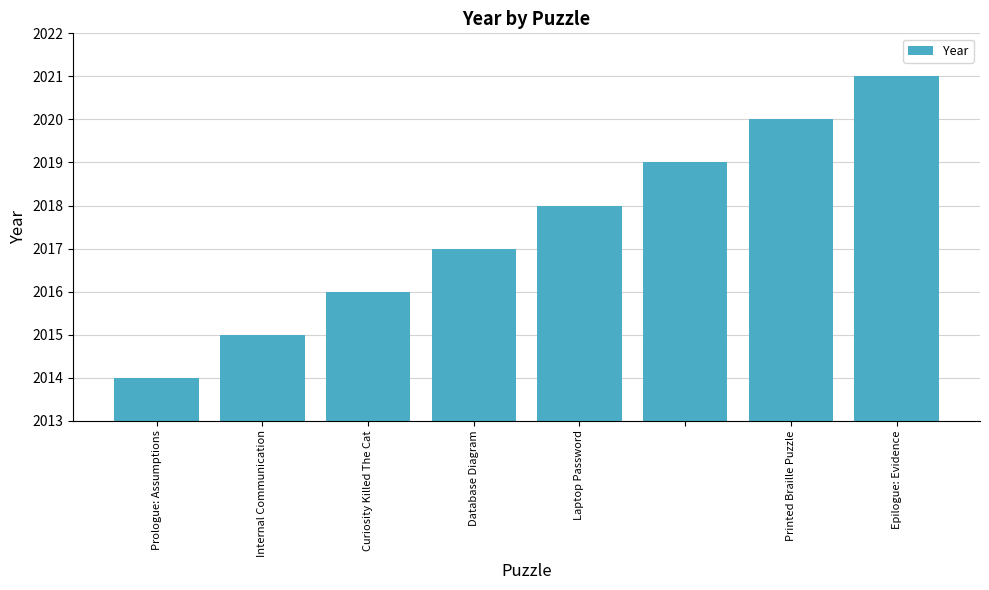

What is the smallest value displayed?

2014